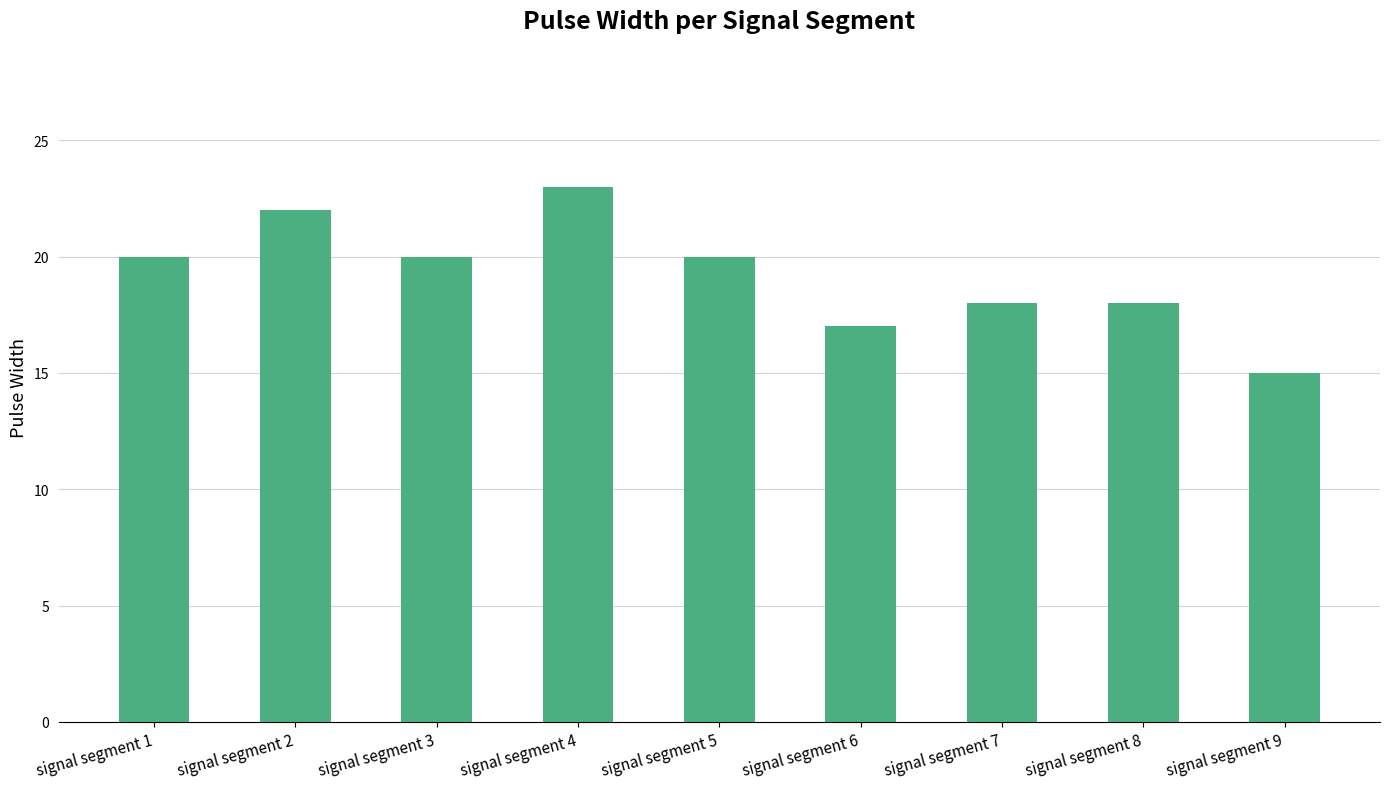

Is it true that the value at signal segment 6 is 12?

False